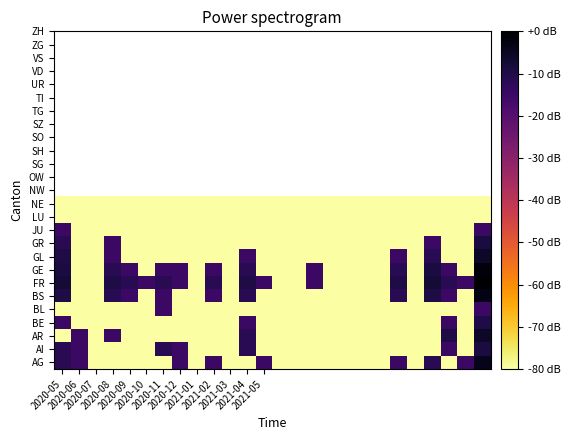

Reading left to right, what are all the values shown in this chart?

AG: -11.8	-14.8	-80.0	-80.0	-80.0	-80.0	-80.0	-14.8	-80.0	-14.8	-80.0	-80.0	-14.8	-80.0	-80.0	-80.0	-80.0	-80.0	-80.0	-80.0	-14.8	-80.0	-11.8	-80.0	-14.8	-4.0
AI: -11.8	-14.8	-80.0	-80.0	-80.0	-80.0	-11.8	-14.8	-80.0	-80.0	-80.0	-11.8	-80.0	-80.0	-80.0	-80.0	-80.0	-80.0	-80.0	-80.0	-80.0	-80.0	-80.0	-14.8	-80.0	-8.8
AR: -80.0	-14.8	-80.0	-14.8	-80.0	-80.0	-80.0	-80.0	-80.0	-80.0	-80.0	-11.8	-80.0	-80.0	-80.0	-80.0	-80.0	-80.0	-80.0	-80.0	-80.0	-80.0	-80.0	-10.0	-80.0	-5.7
BE: -14.8	-80.0	-80.0	-80.0	-80.0	-80.0	-80.0	-80.0	-80.0	-80.0	-80.0	-14.8	-80.0	-80.0	-80.0	-80.0	-80.0	-80.0	-80.0	-80.0	-80.0	-80.0	-80.0	-14.8	-80.0	-10.0
BL: -80.0	-80.0	-80.0	-80.0	-80.0	-80.0	-14.8	-80.0	-80.0	-80.0	-80.0	-80.0	-80.0	-80.0	-80.0	-80.0	-80.0	-80.0	-80.0	-80.0	-80.0	-80.0	-80.0	-80.0	-80.0	-14.8
BS: -10.0	-80.0	-80.0	-11.8	-14.8	-80.0	-14.8	-80.0	-80.0	-14.8	-80.0	-11.8	-80.0	-80.0	-80.0	-80.0	-80.0	-80.0	-80.0	-80.0	-11.8	-80.0	-10.0	-14.8	-80.0	-3.0
FR: -7.8	-80.0	-80.0	-10.0	-11.8	-14.8	-11.8	-14.8	-80.0	-11.8	-80.0	-10.0	-14.8	-80.0	-80.0	-14.8	-80.0	-80.0	-80.0	-80.0	-10.0	-80.0	-7.8	-11.8	-14.8	0.0
GE: -8.8	-80.0	-80.0	-11.8	-14.8	-80.0	-14.8	-14.8	-80.0	-14.8	-80.0	-11.8	-80.0	-80.0	-80.0	-14.8	-80.0	-80.0	-80.0	-80.0	-11.8	-80.0	-8.8	-14.8	-80.0	-1.8
GL: -10.0	-80.0	-80.0	-14.8	-80.0	-80.0	-80.0	-80.0	-80.0	-80.0	-80.0	-14.8	-80.0	-80.0	-80.0	-80.0	-80.0	-80.0	-80.0	-80.0	-14.8	-80.0	-11.8	-80.0	-80.0	-5.7
GR: -11.8	-80.0	-80.0	-14.8	-80.0	-80.0	-80.0	-80.0	-80.0	-80.0	-80.0	-80.0	-80.0	-80.0	-80.0	-80.0	-80.0	-80.0	-80.0	-80.0	-80.0	-80.0	-14.8	-80.0	-80.0	-8.8
JU: -14.8	-80.0	-80.0	-80.0	-80.0	-80.0	-80.0	-80.0	-80.0	-80.0	-80.0	-80.0	-80.0	-80.0	-80.0	-80.0	-80.0	-80.0	-80.0	-80.0	-80.0	-80.0	-80.0	-80.0	-80.0	-14.8
LU: -80.0	-80.0	-80.0	-80.0	-80.0	-80.0	-80.0	-80.0	-80.0	-80.0	-80.0	-80.0	-80.0	-80.0	-80.0	-80.0	-80.0	-80.0	-80.0	-80.0	-80.0	-80.0	-80.0	-80.0	-80.0	-80.0
NE: -80.0	-80.0	-80.0	-80.0	-80.0	-80.0	-80.0	-80.0	-80.0	-80.0	-80.0	-80.0	-80.0	-80.0	-80.0	-80.0	-80.0	-80.0	-80.0	-80.0	-80.0	-80.0	-80.0	-80.0	-80.0	-80.0